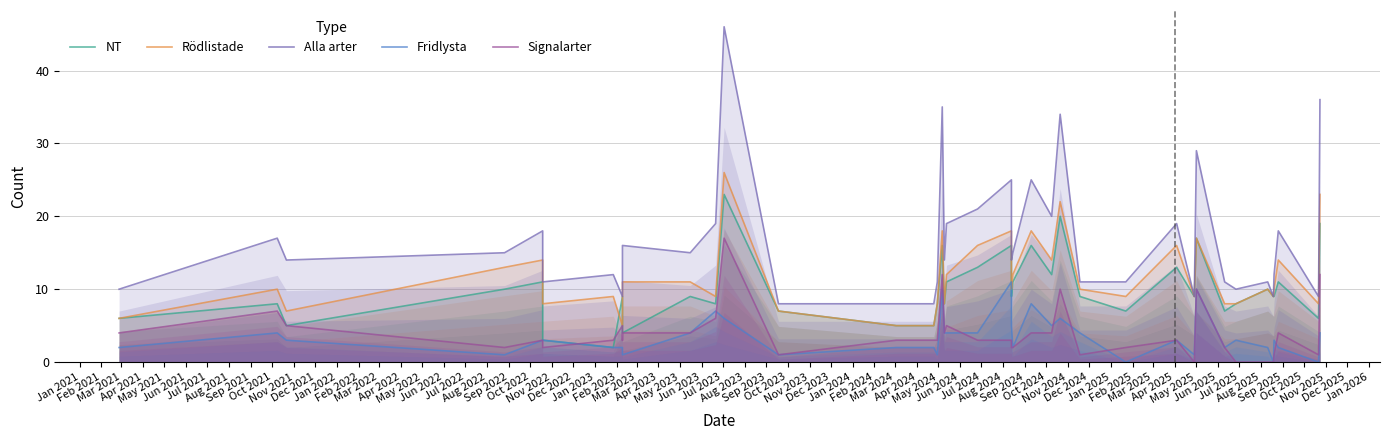

How many values in Fridlysta are above zero?

37